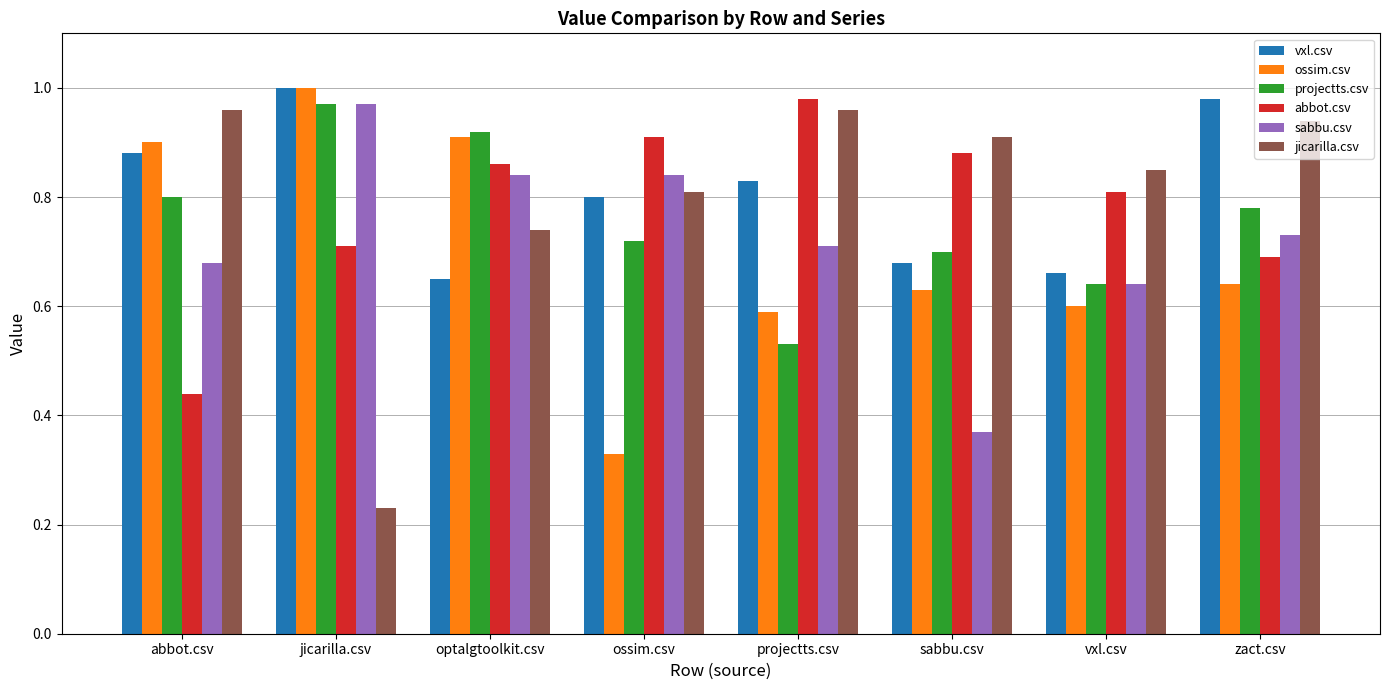

Which label corresponds to the largest value in the chart?

jicarilla.csv